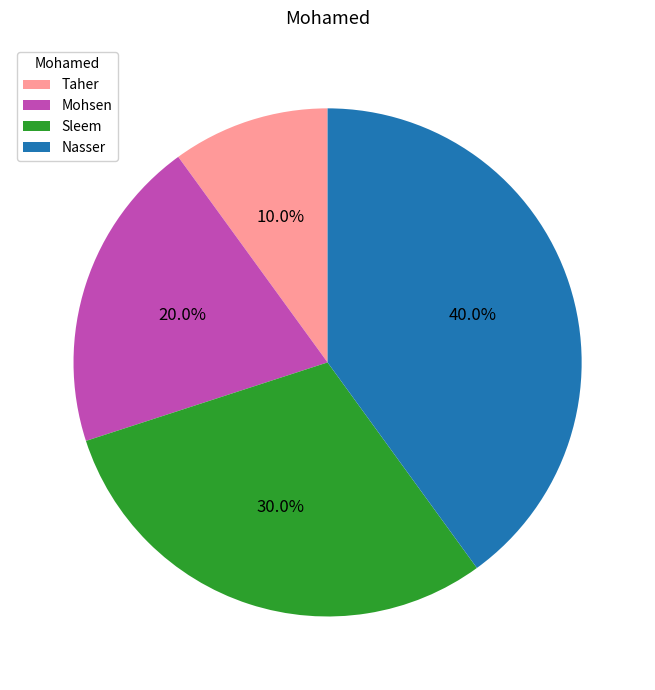

How much of the chart is everything except Sleem?

70.0%